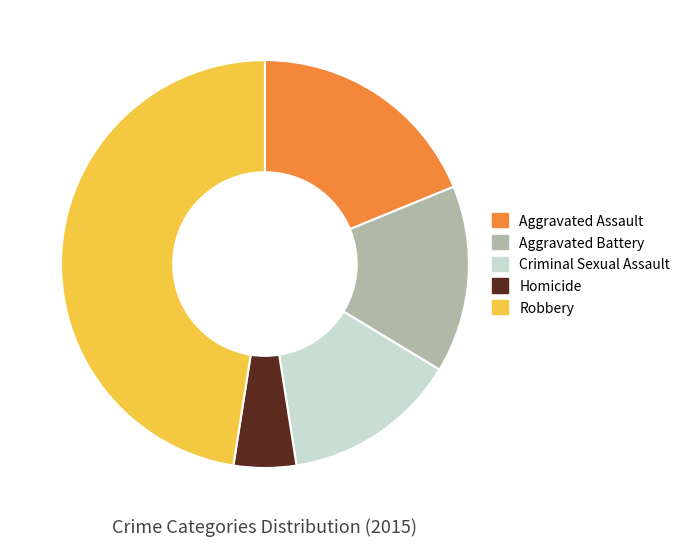

Combined, do Criminal Sexual Assault and Aggravated Battery account for over 50%?

No